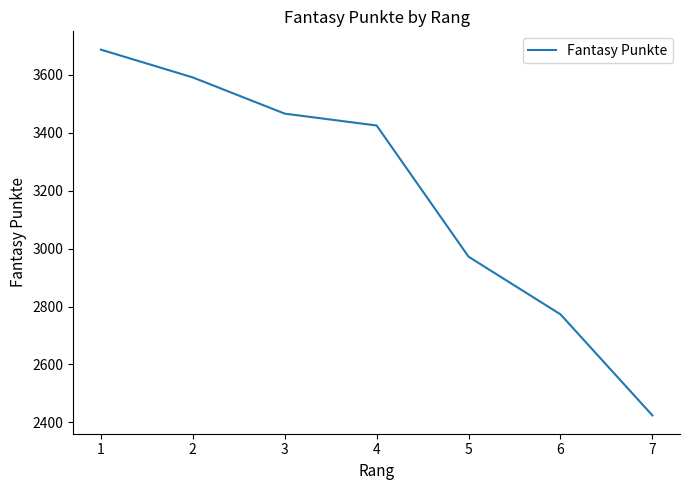

What is the sum of the values at 6 and 4?

6198